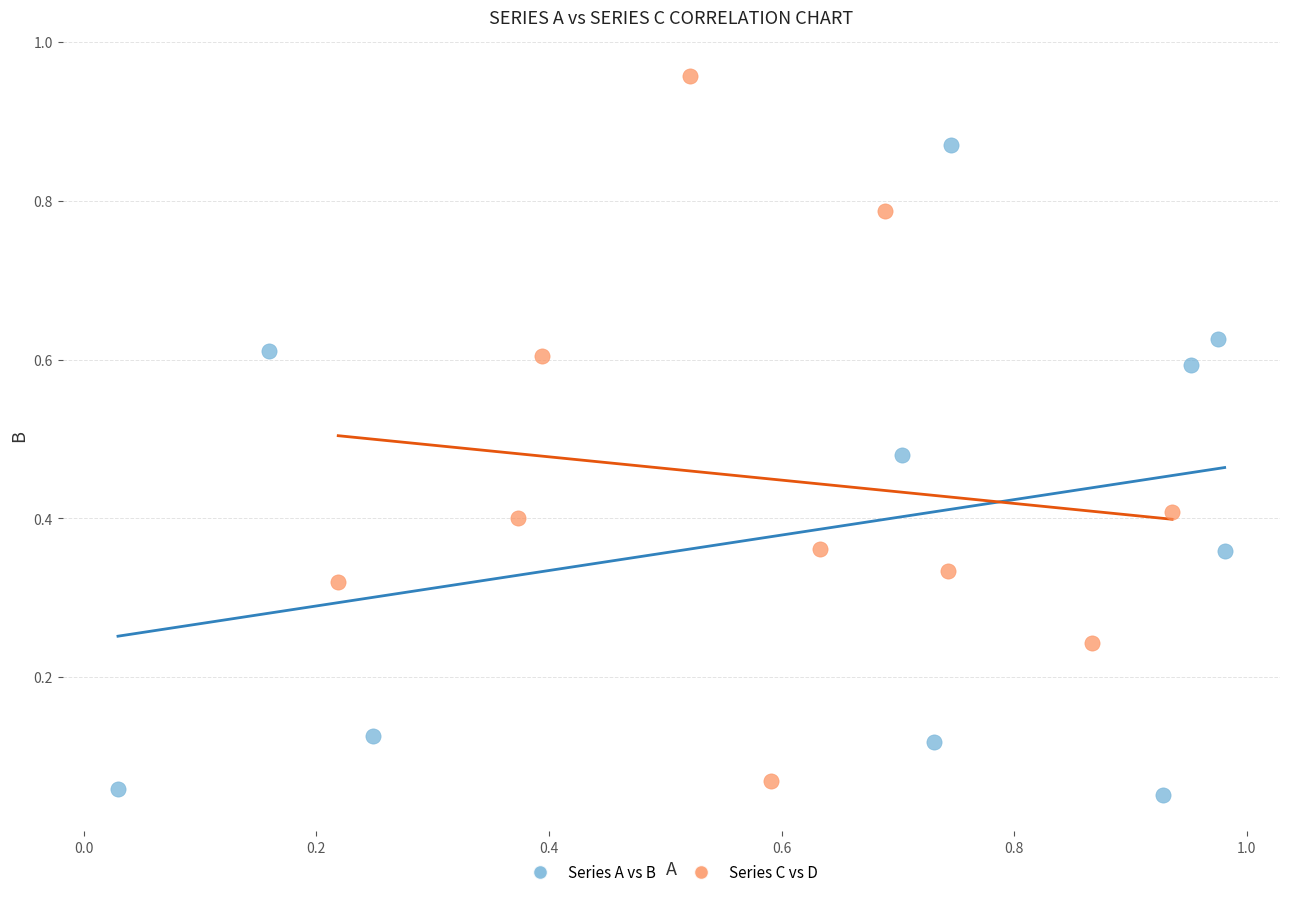

Which series contains the highest Y value?

Series C vs D